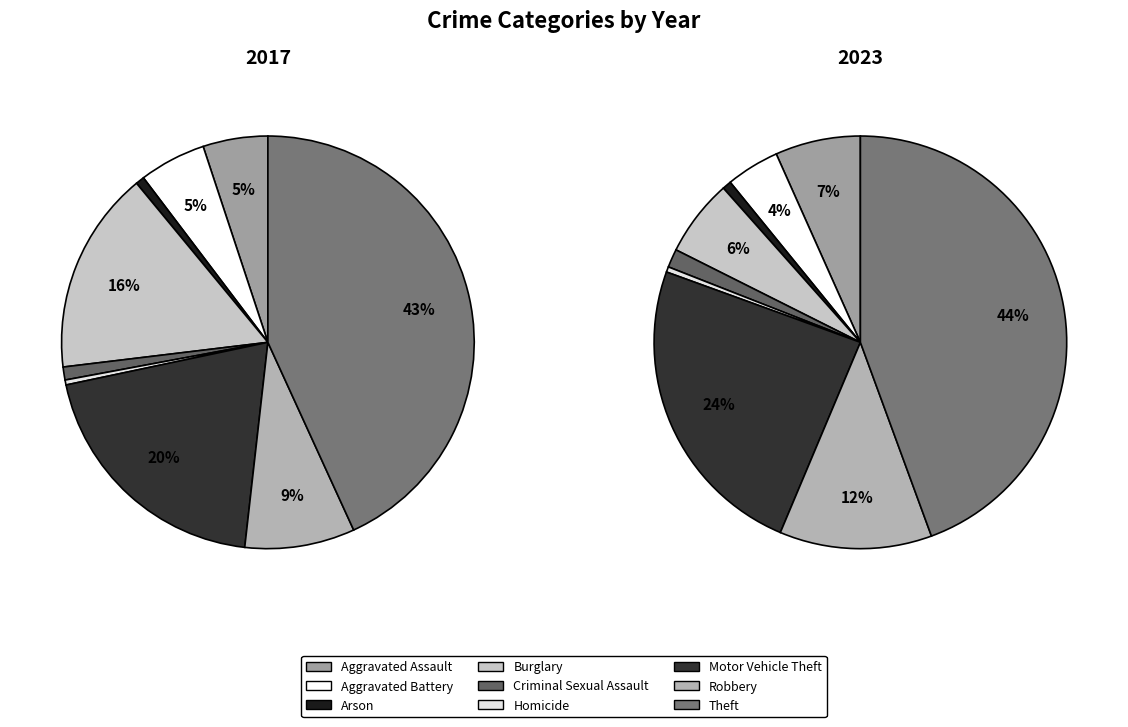

What percentage is the Arson slice, to the nearest percent?

1%